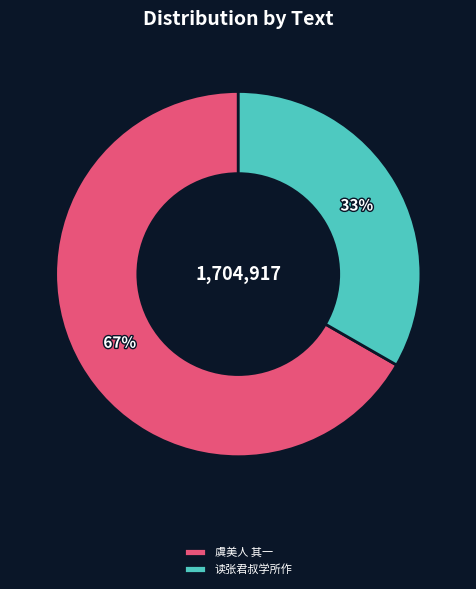

What percentage is the 虞美人 其一 slice, to the nearest percent?

67%